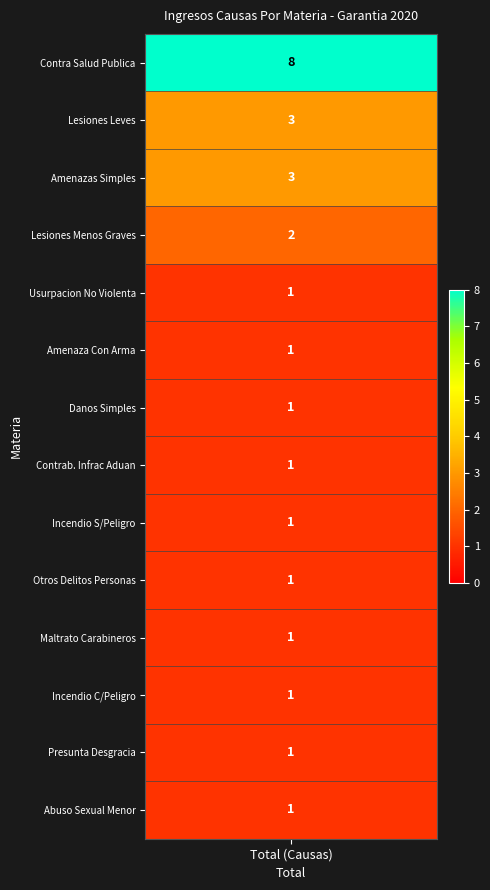

Reading right to left, list all the values displayed in this chart.

13=1	12=1	11=1	10=1	9=1	8=1	7=1	6=1	5=1	4=1	3=2	2=3	1=3	values=8